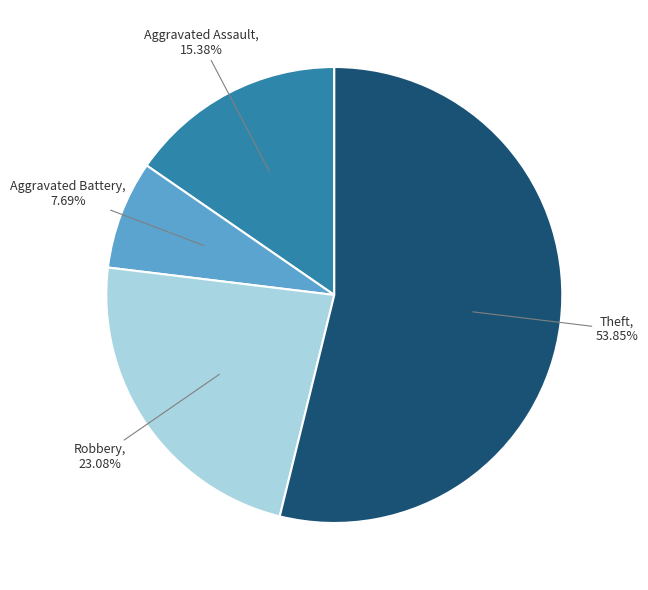

Is there any slice that represents more than half of the pie?

Yes